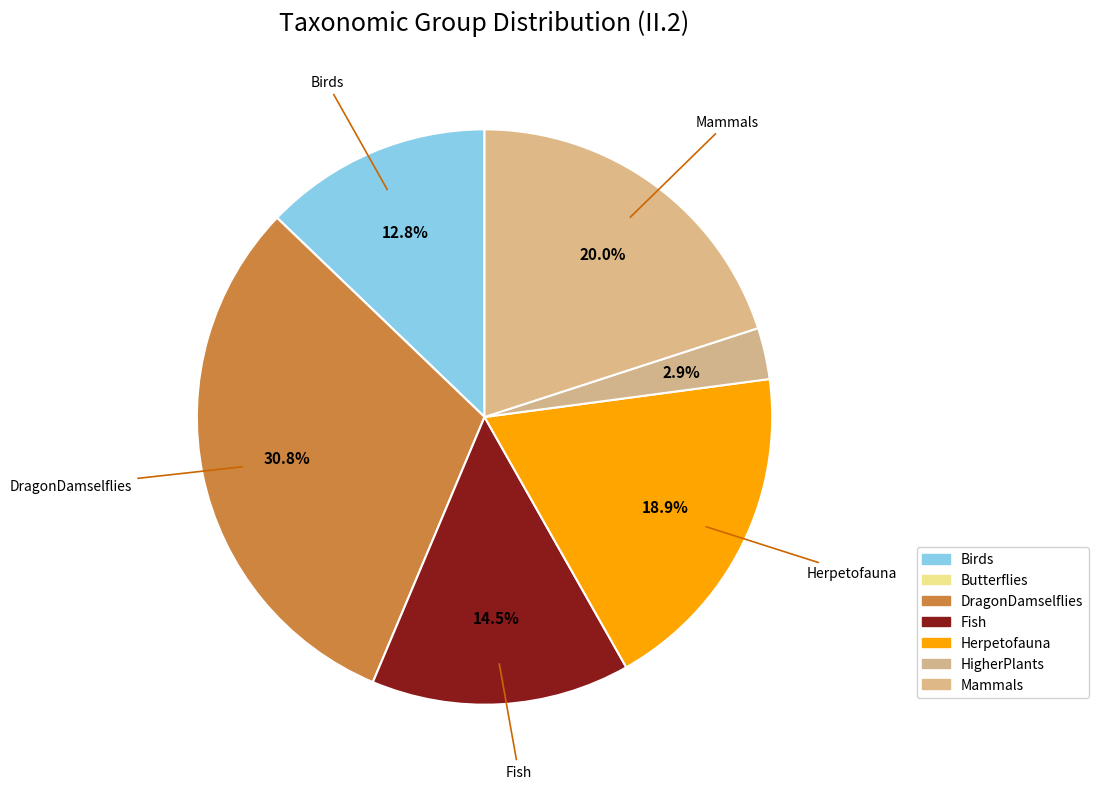

The Mammals slice represents 20% of the pie. True or false?

True